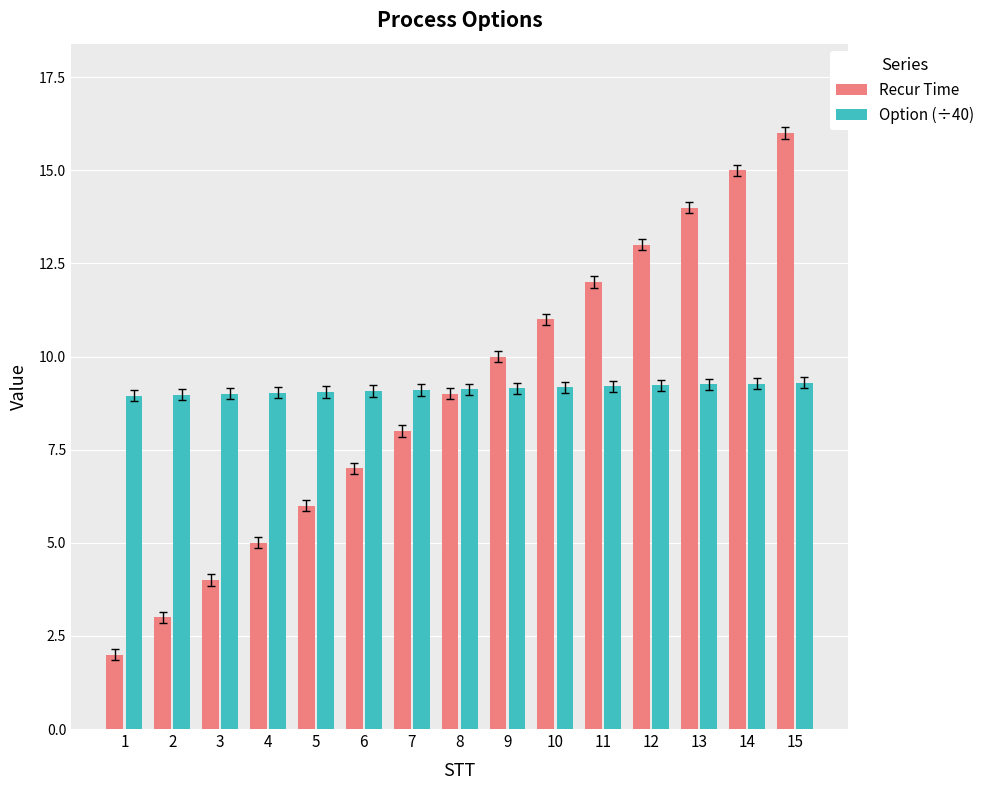

List the labels in order of Recur Time value, smallest first.

1, 2, 3, 4, 5, 6, 7, 8, 9, 10, 11, 12, 13, 14, 15